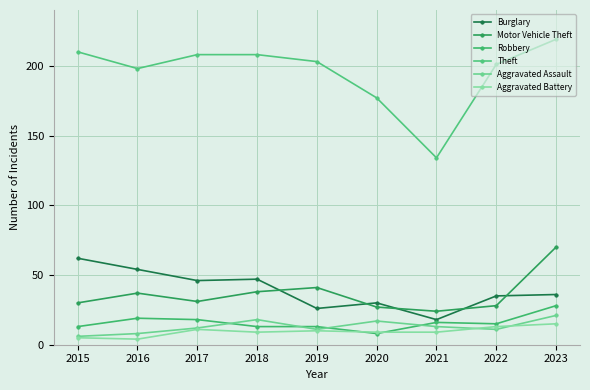

What is the difference between the Theft values at 2017 and 2015?

2